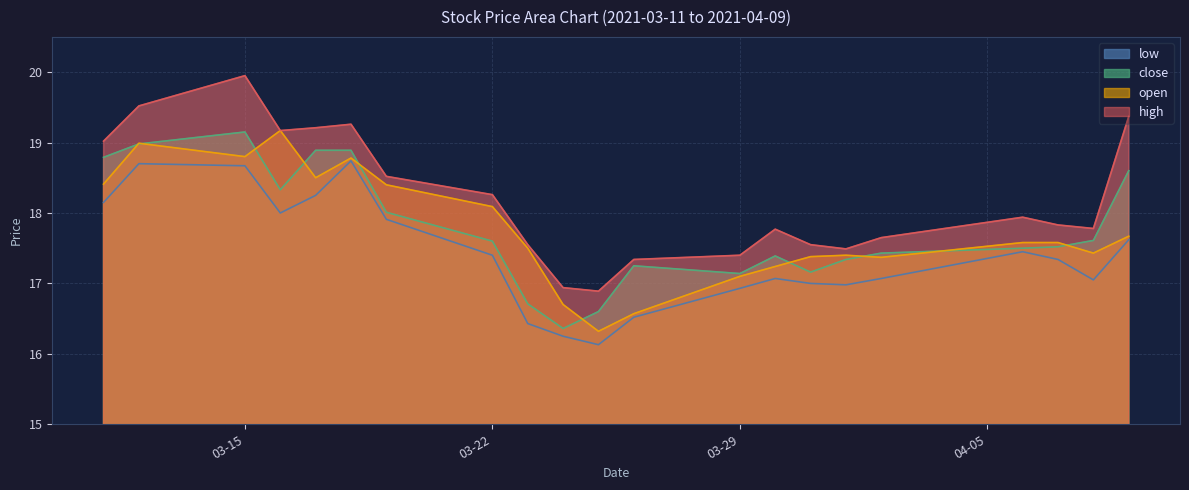

What is the value of the close point at the 3rd from the left?

19.1